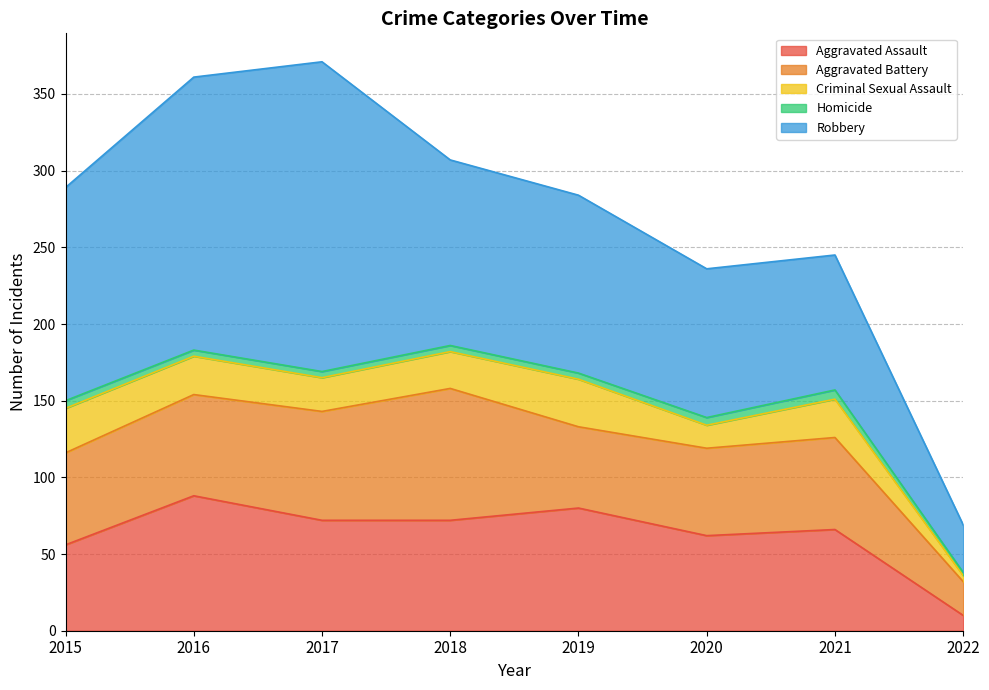

Read the Aggravated Assault value at 2022.

10